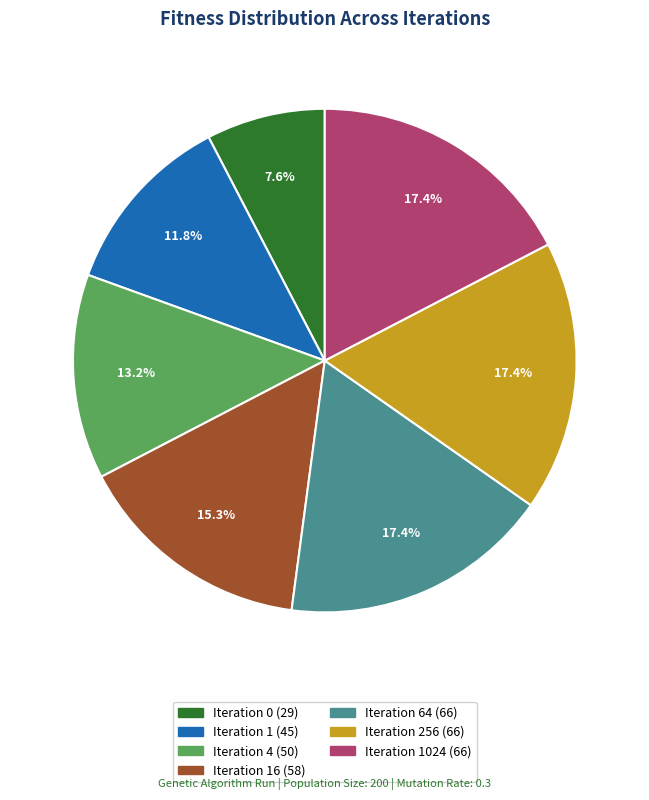

Is there any slice that represents more than half of the pie?

No